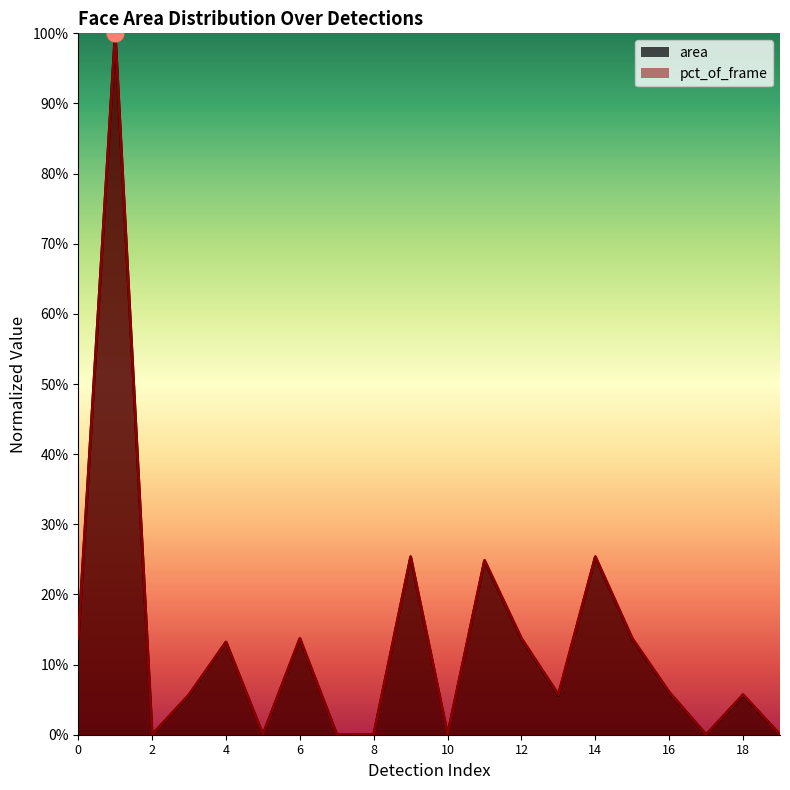

Between 5 and 17, which series saw the biggest shift?

area